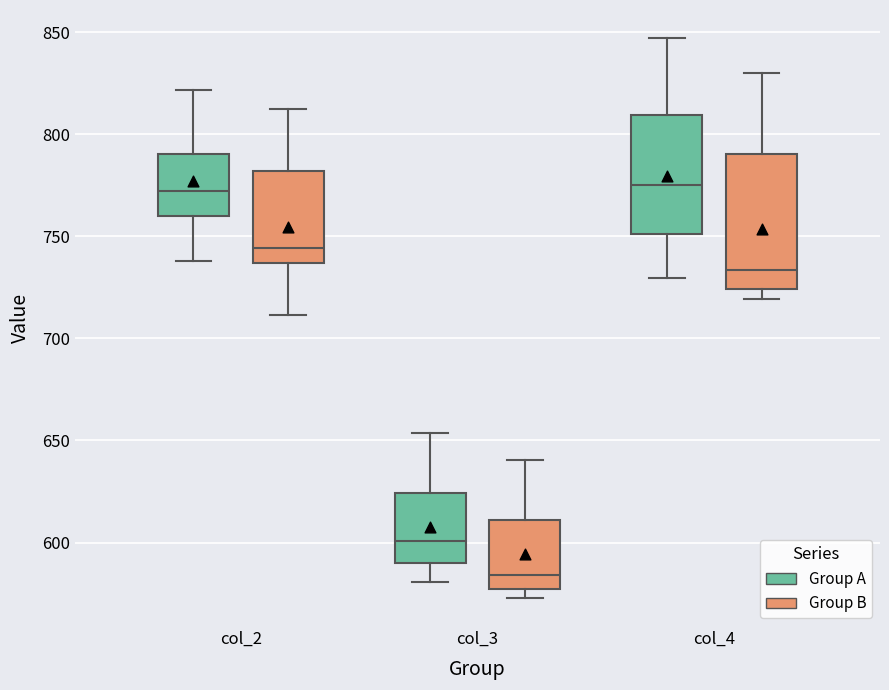

Where does the upper whisker of the box for col_4 (Group B) end on the y-axis? The values are not printed on the chart, so give them approximately, as read against the axis.

830